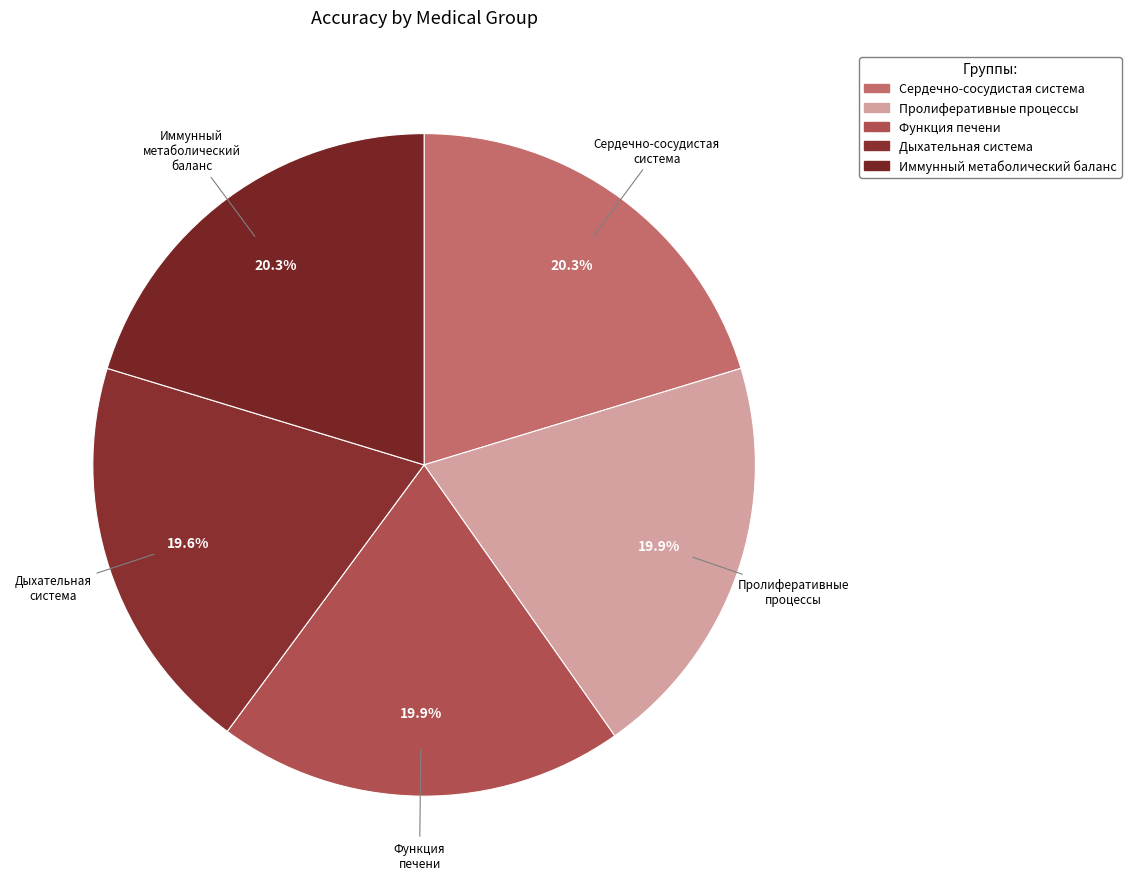

How many segments does this pie chart have?

5